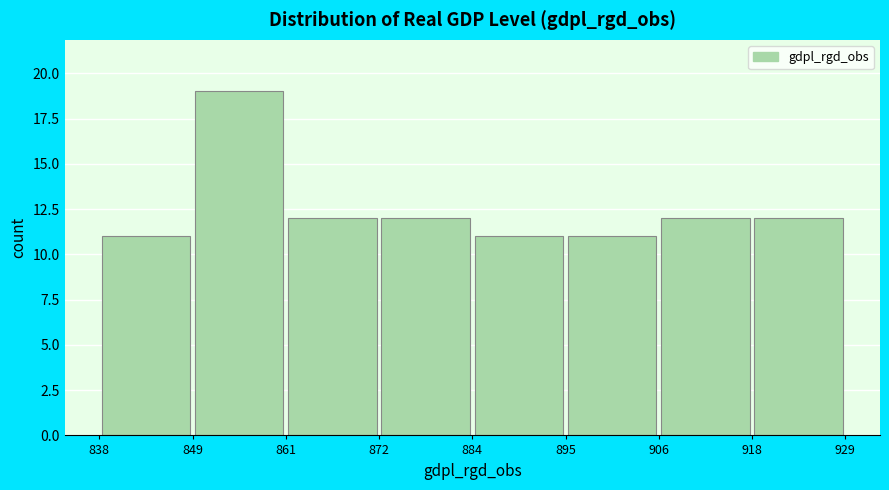

Over which range of the x-axis is the bar tallest?

849 to 861